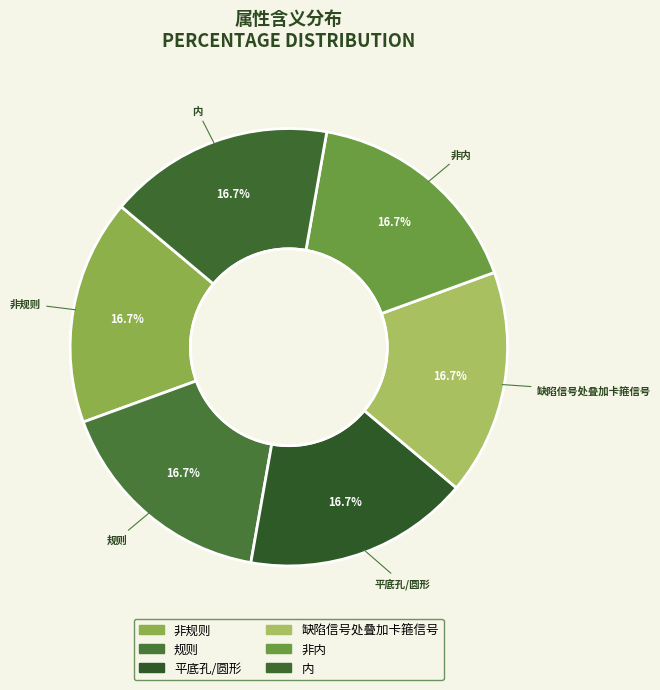

Between 非内 and 规则, which is larger?

规则